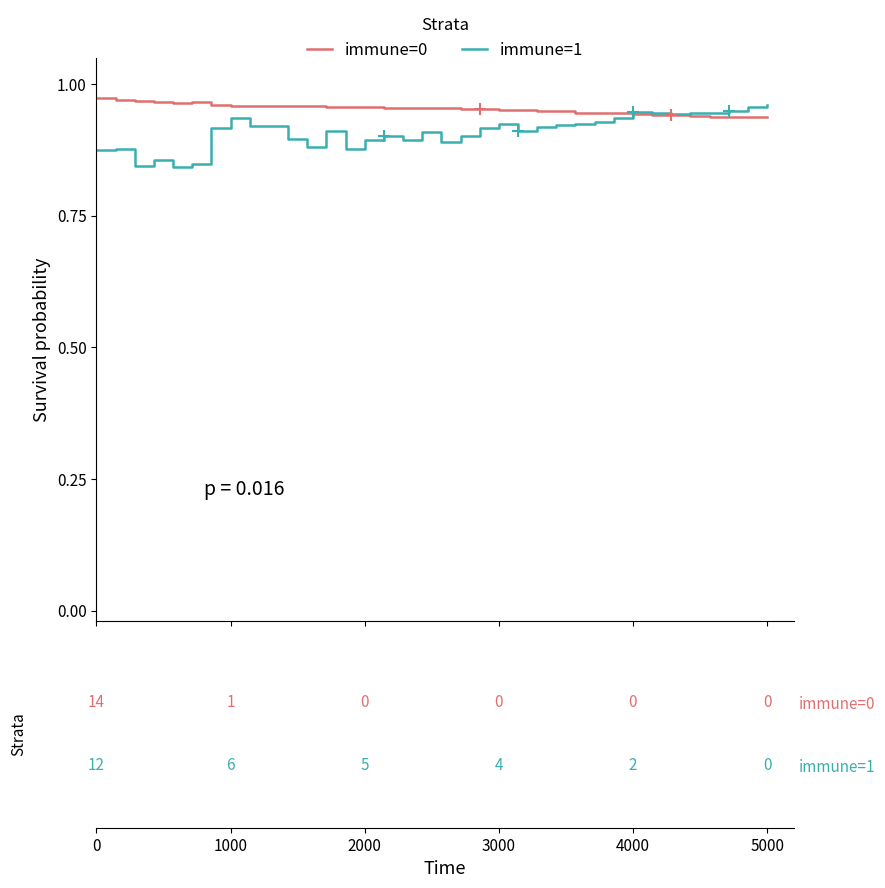

What is the average value of the immune=1 series?

0.9